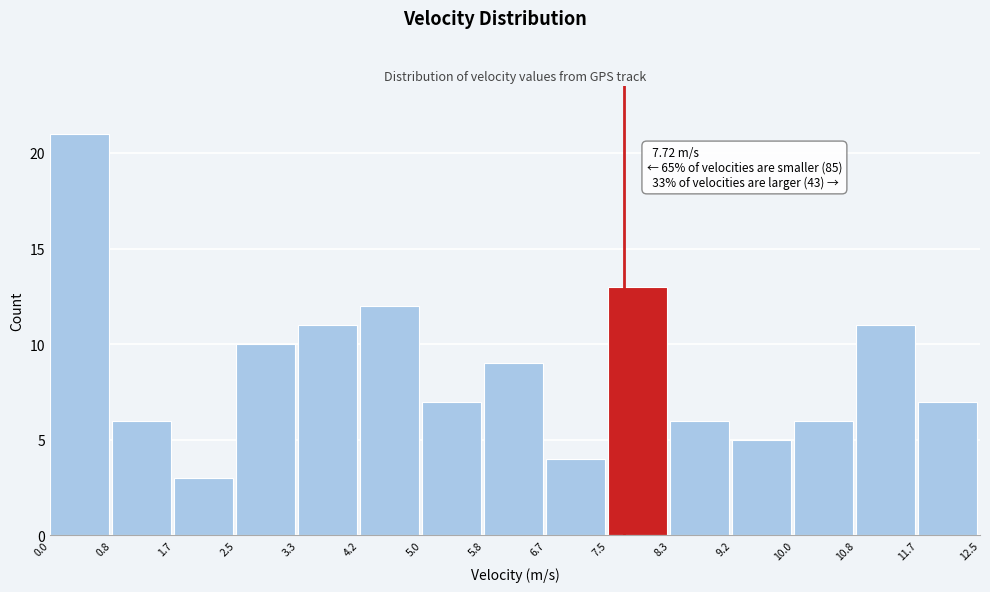

Over which range of the x-axis is the bar tallest?

0.0 to 0.8